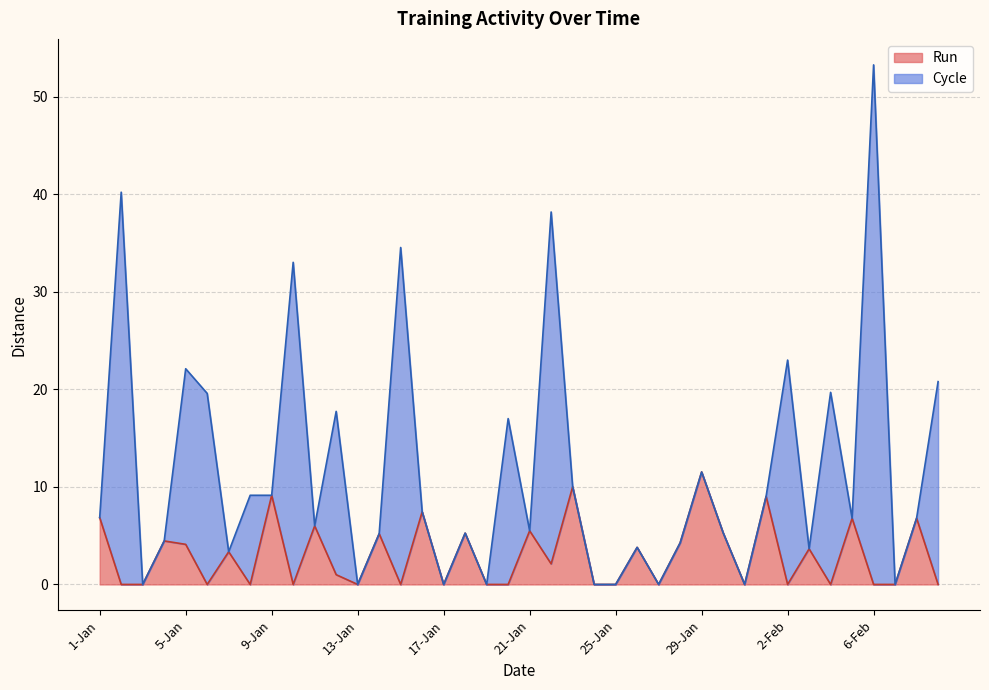

At which category does the chart reach its minimum across all series?

2-Jan